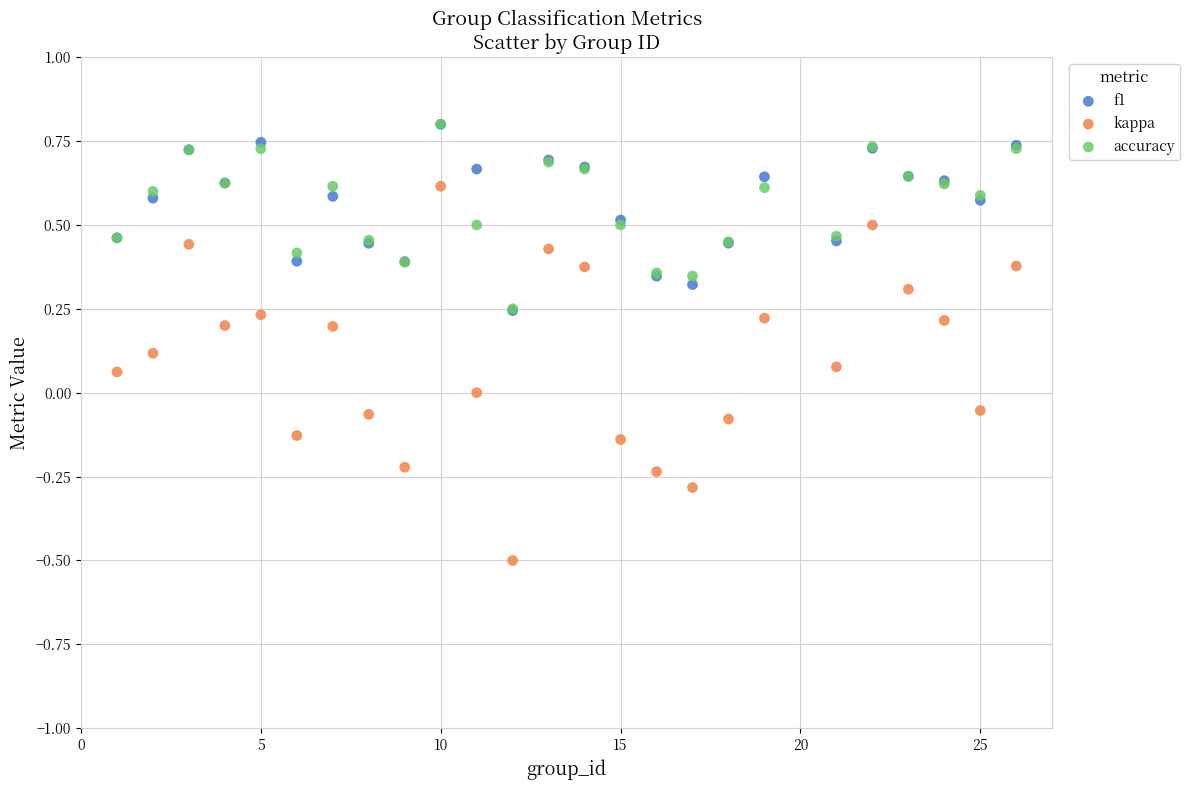

Which series reaches the minimum Y coordinate?

kappa